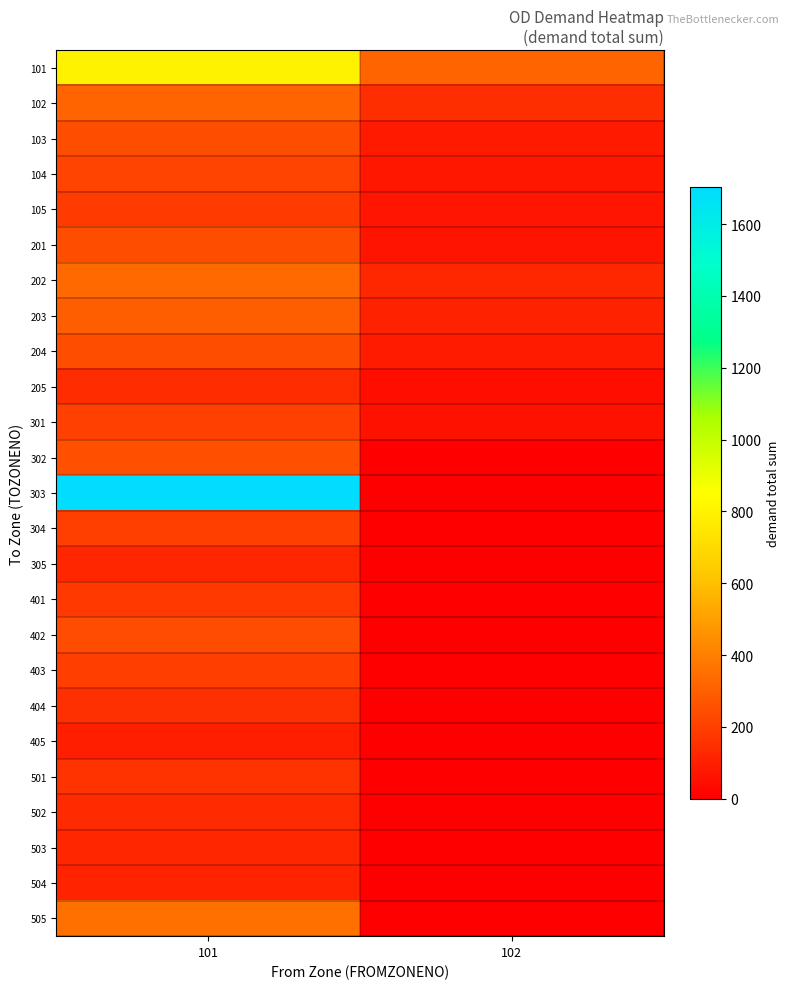

Which series has the largest range (max minus min)?

303